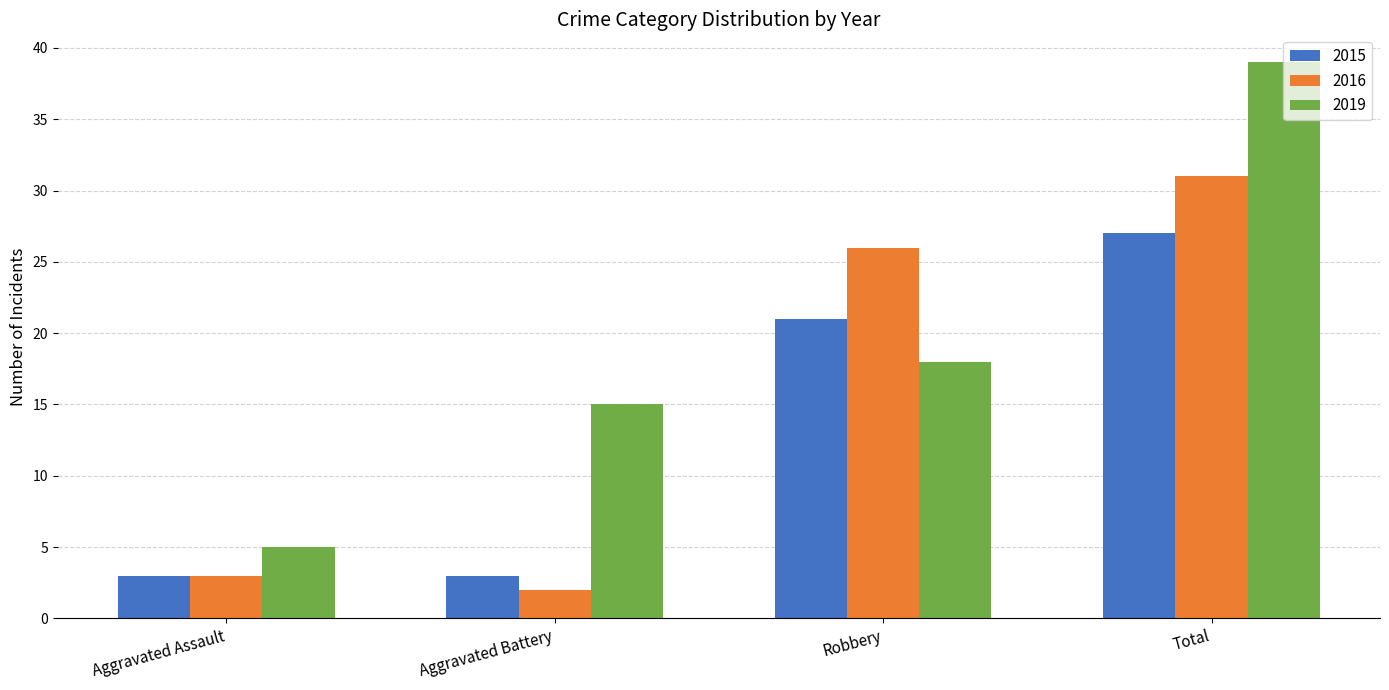

How many bars are there in total?

12